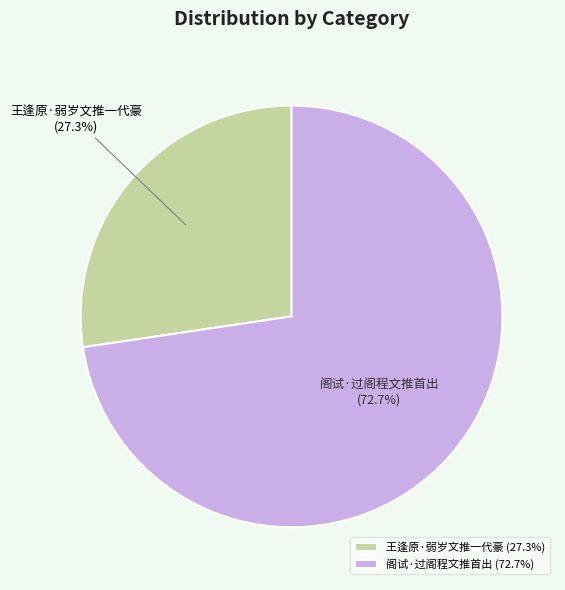

What percentage do 阁试·过阁程文推首出 and 王逢原·弱岁文推一代豪 together represent?

100.0%